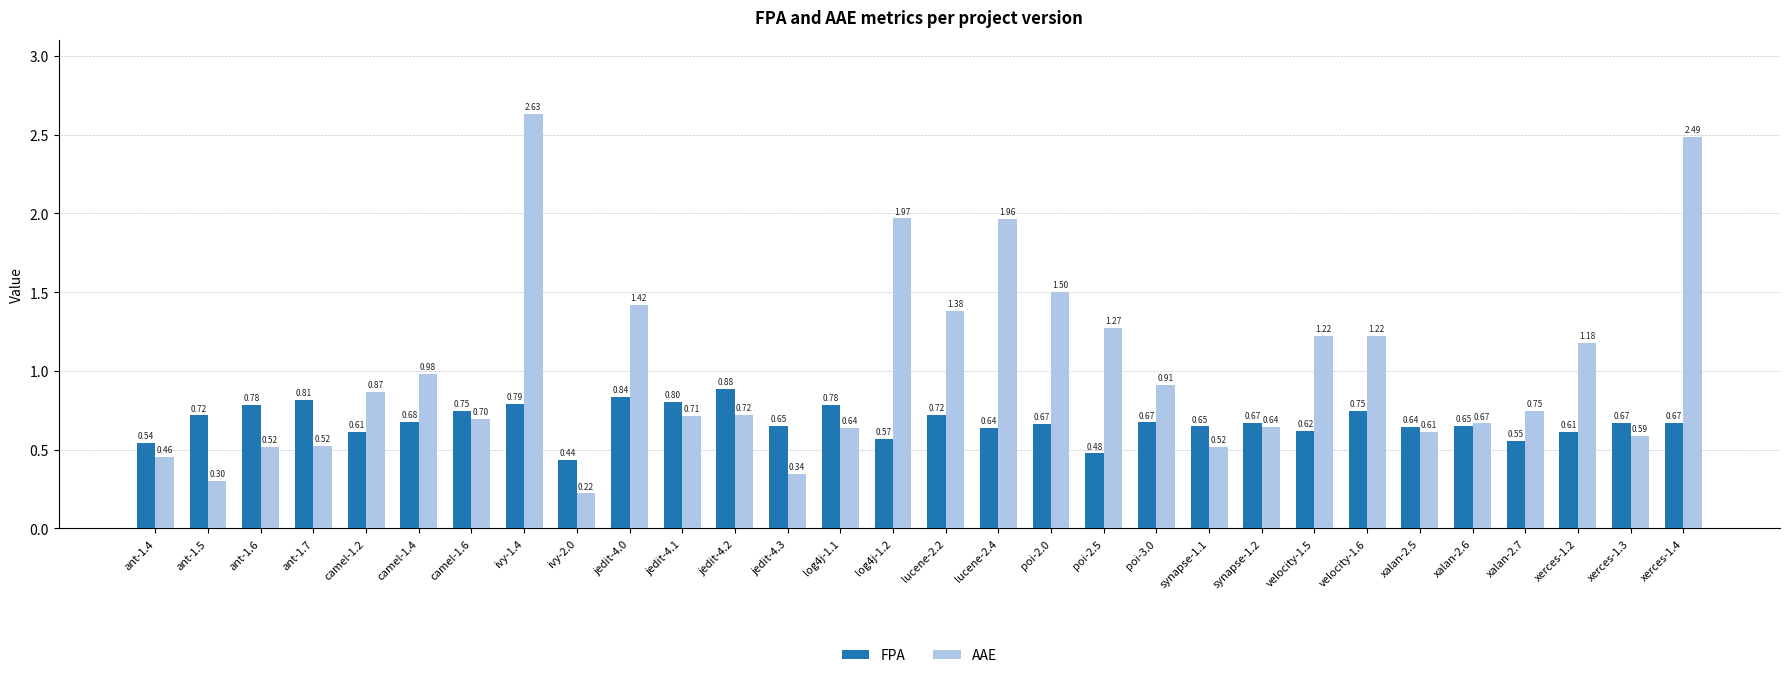

How many FPA values are between 0 and 1?

30